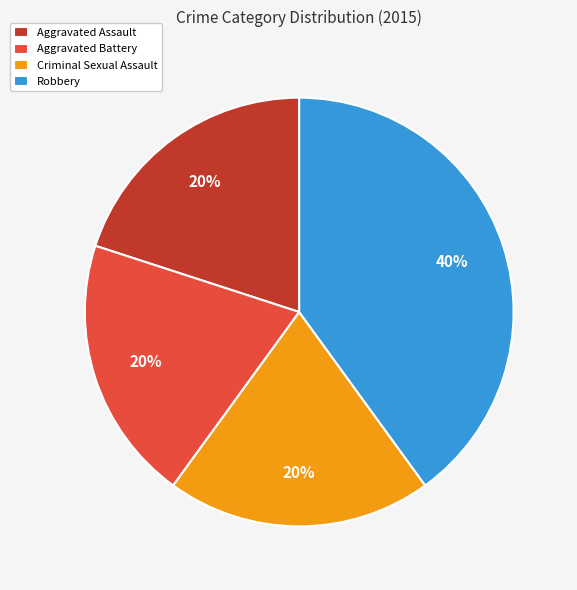

Approximately how many times larger is the value at Aggravated Battery compared to Robbery?

0.5